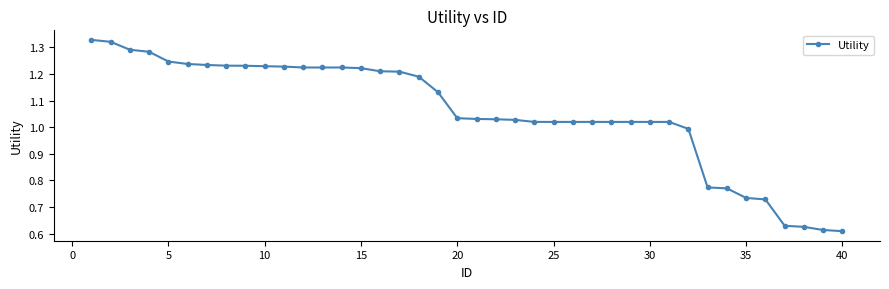

Does the chart display data point markers on the line(s)?

Yes